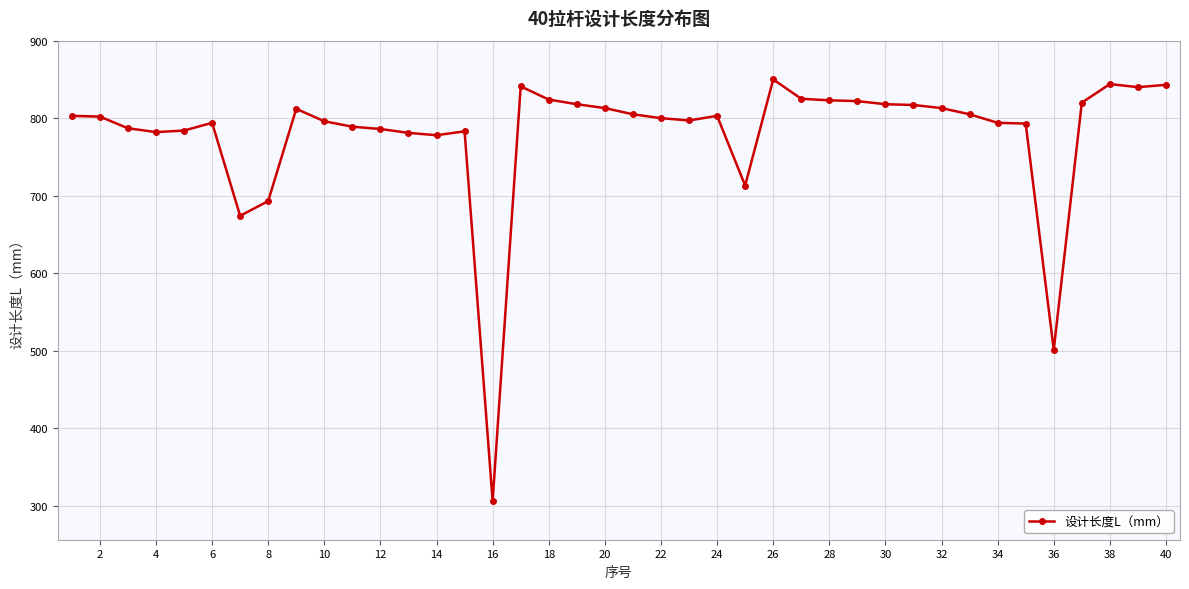

What is the smallest value displayed?

306